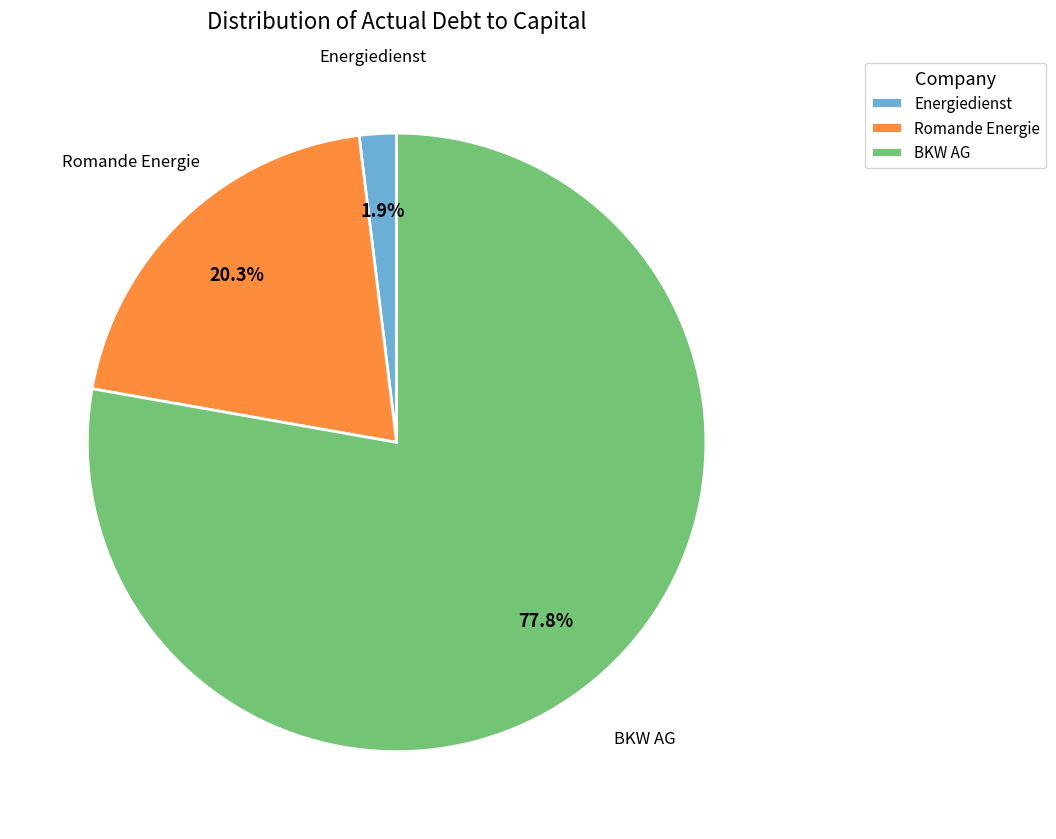

What is the smallest slice in the pie chart?

Energiedienst